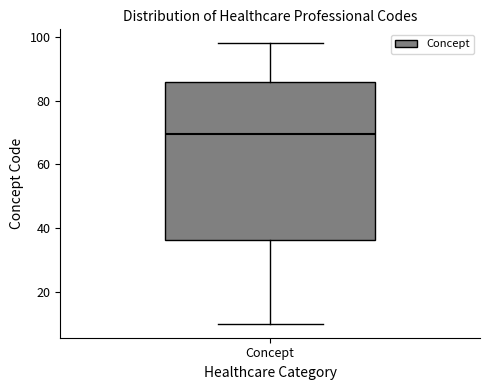

Transcribe this box plot: give where the median line is, the range the box spans, and where the two whiskers end, as read against the y-axis. The values are not printed on the chart, so give them approximately, as read against the axis.

median 70, box 36 to 86, whiskers 10 to 98